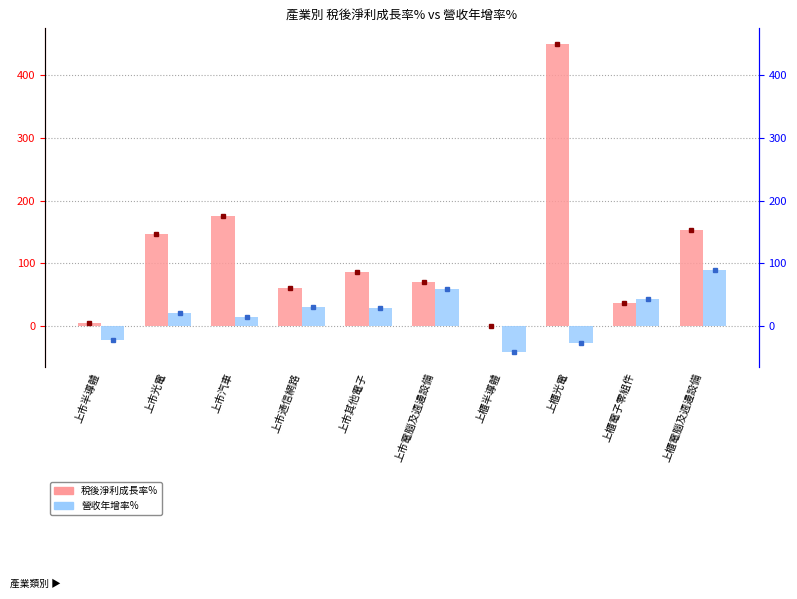

Does the chart contain any negative values?

Yes